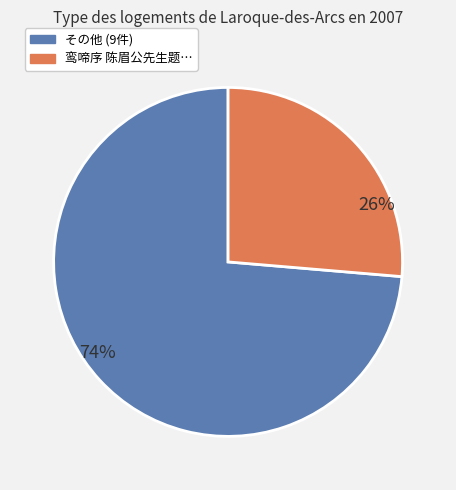

Is there any slice that represents more than half of the pie?

Yes